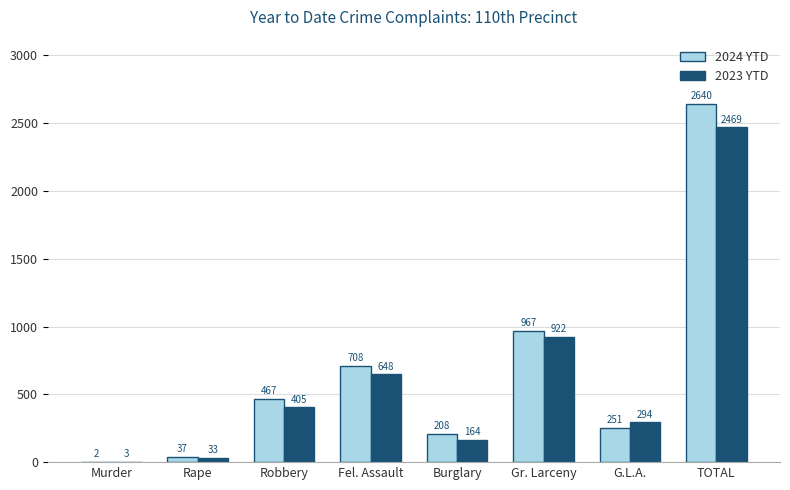

Which label corresponds to the largest value in the chart?

TOTAL